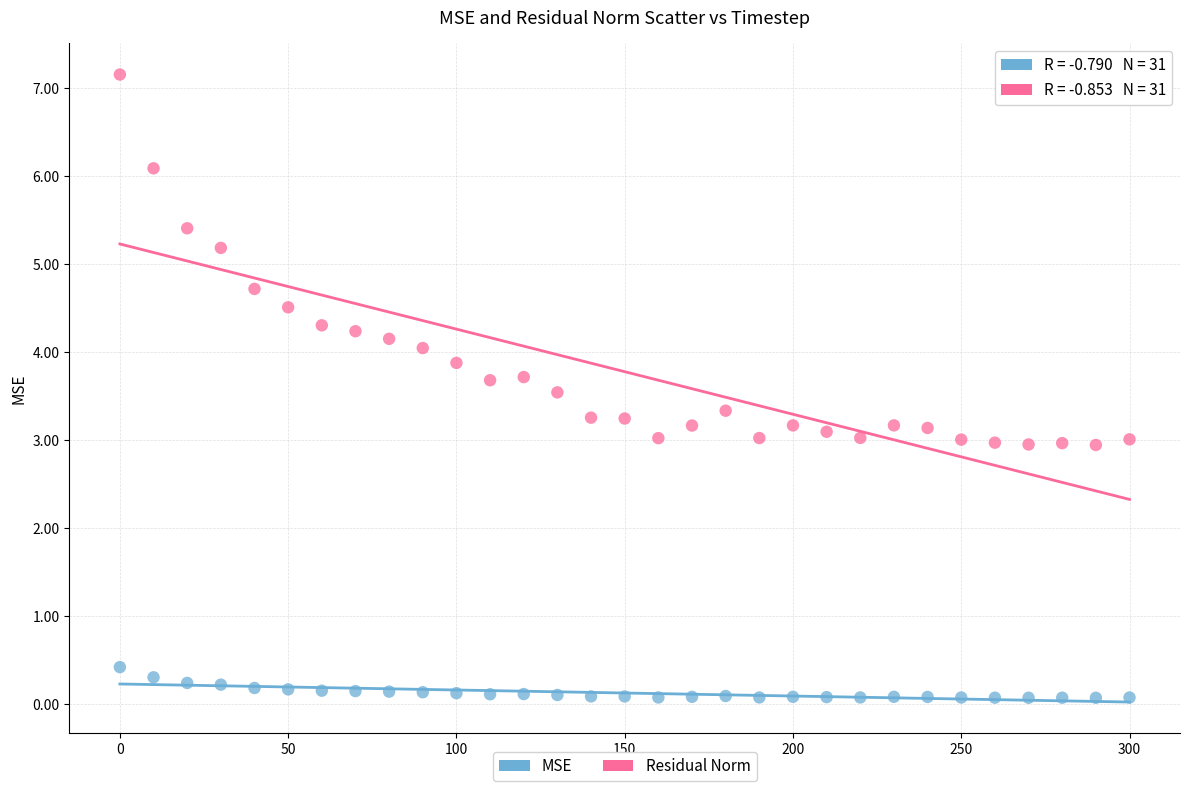

Which series contains the highest Y value?

Residual Norm